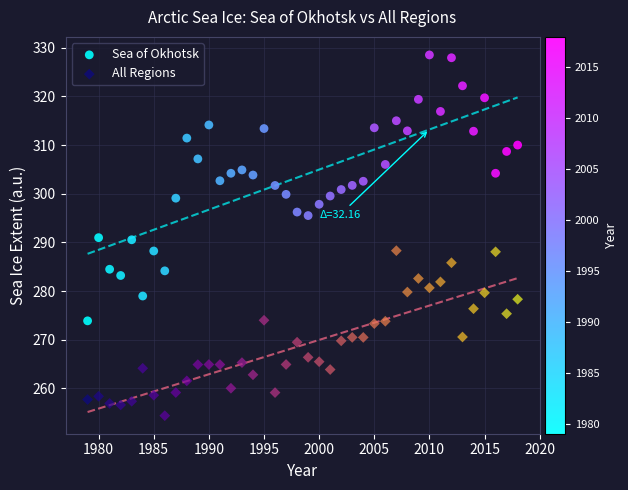

What are all the series names shown in the legend?

Sea of Okhotsk, All Regions